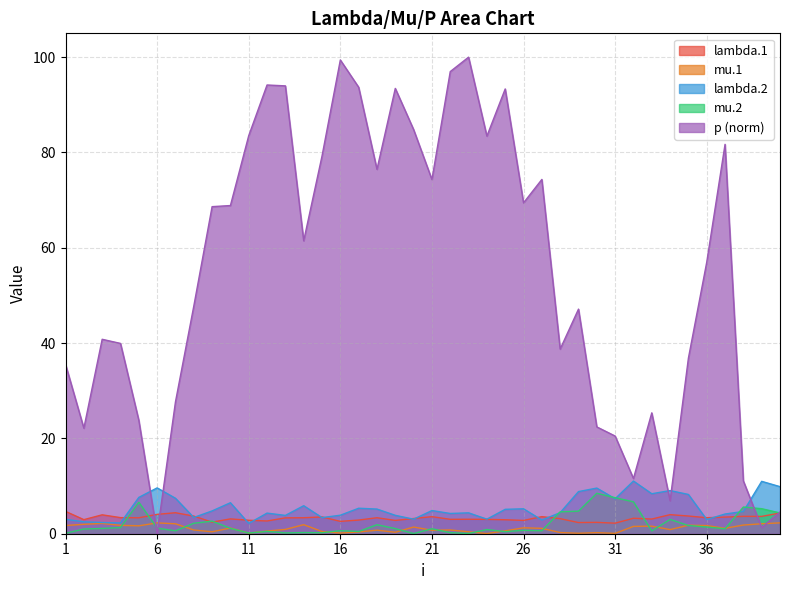

What is the total value across all series at 3?

50.4